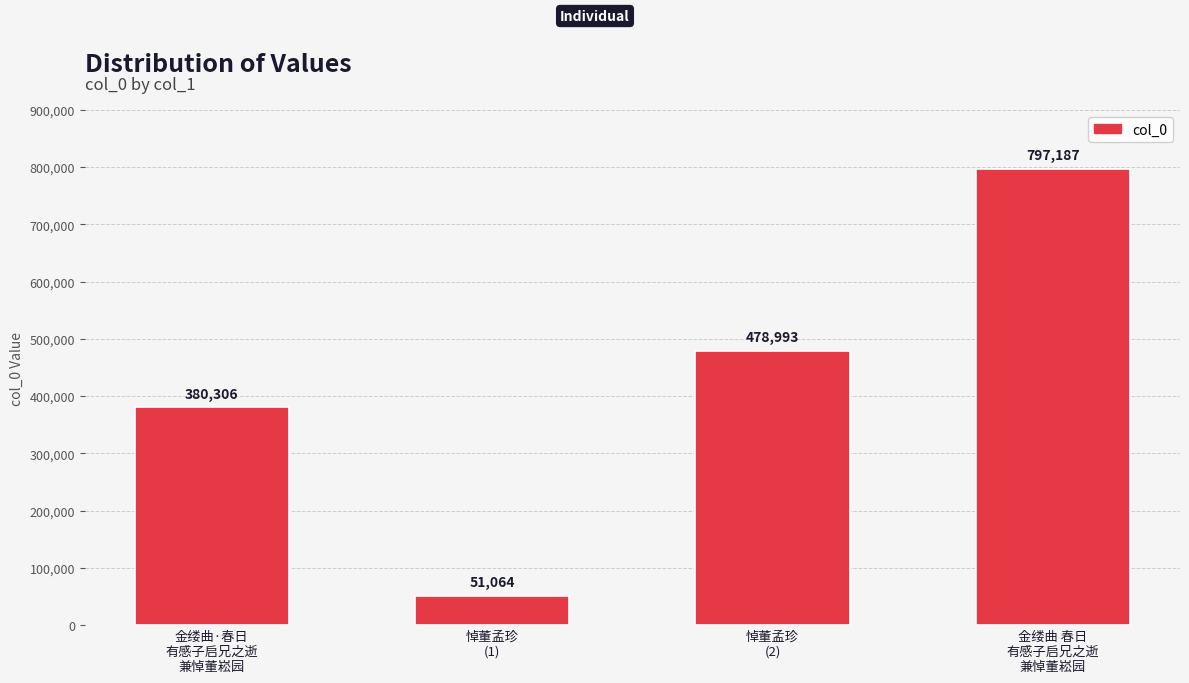

Reading right to left, what are all the values shown in this chart?

797187	478993	51064	380306